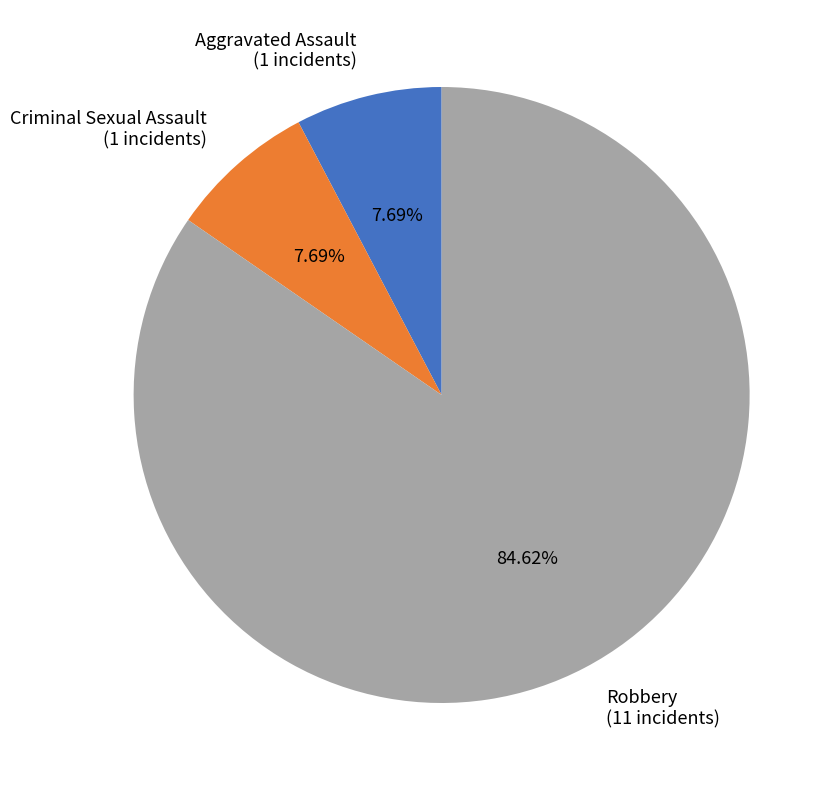

The Criminal Sexual Assault slice represents 8% of the pie. True or false?

True